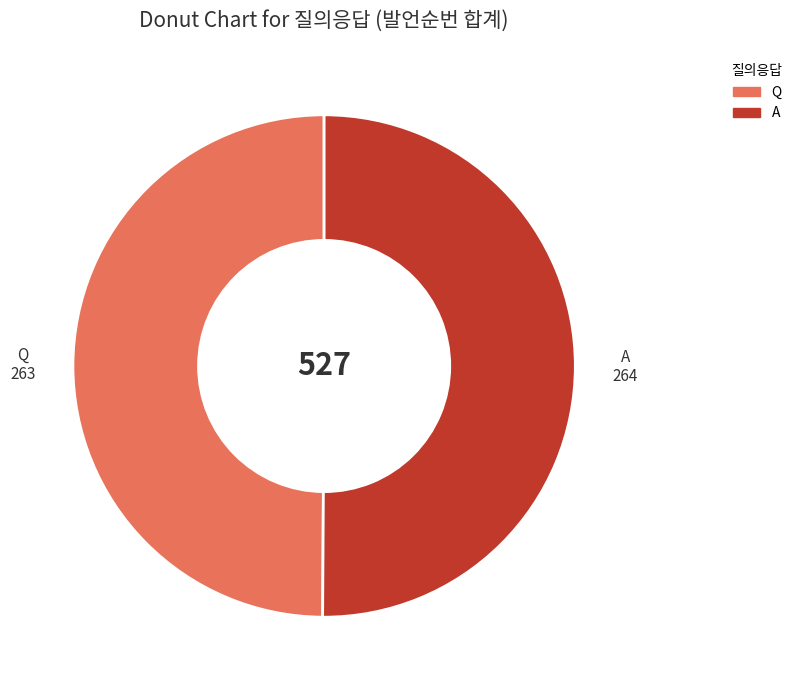

Is it true that A is 63% of the pie?

False